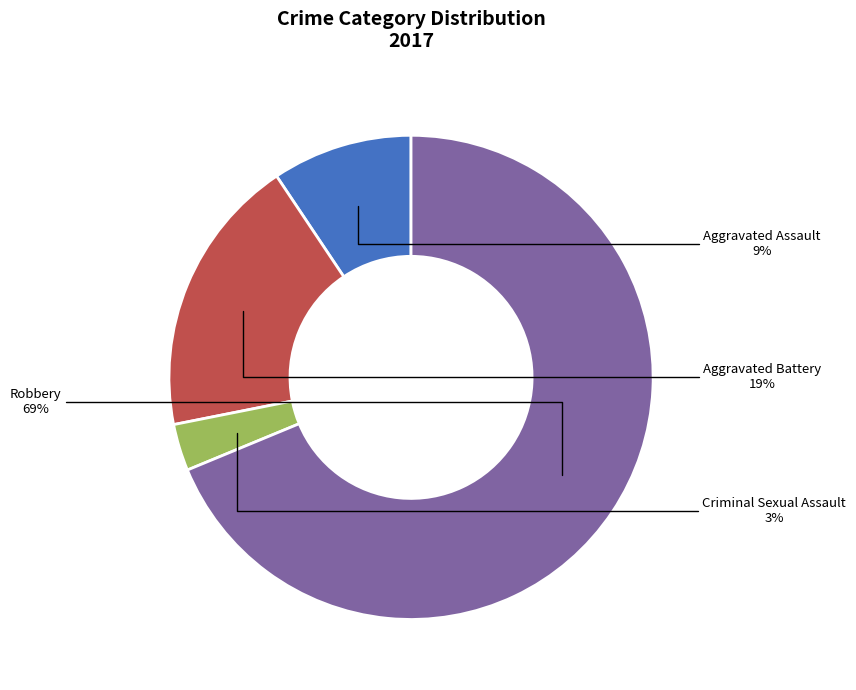

To the nearest percent, what is the average slice percentage?

25%